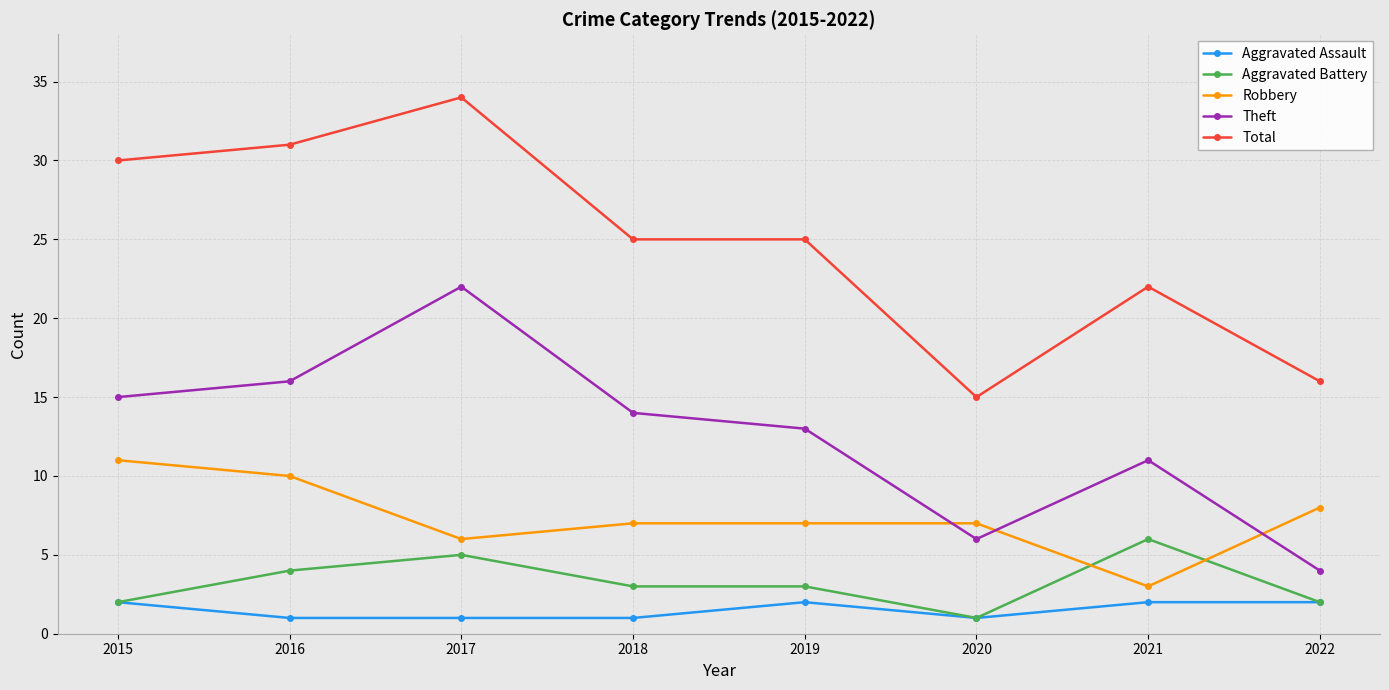

Reading left to right, list all the values displayed in this chart.

Aggravated Assault: 2015=2	2016=1	2017=1	2018=1	2019=2	2020=1	2021=2	2022=2
Aggravated Battery: 2015=2	2016=4	2017=5	2018=3	2019=3	2020=1	2021=6	2022=2
Robbery: 2015=11	2016=10	2017=6	2018=7	2019=7	2020=7	2021=3	2022=8
Theft: 2015=15	2016=16	2017=22	2018=14	2019=13	2020=6	2021=11	2022=4
Total: 2015=30	2016=31	2017=34	2018=25	2019=25	2020=15	2021=22	2022=16